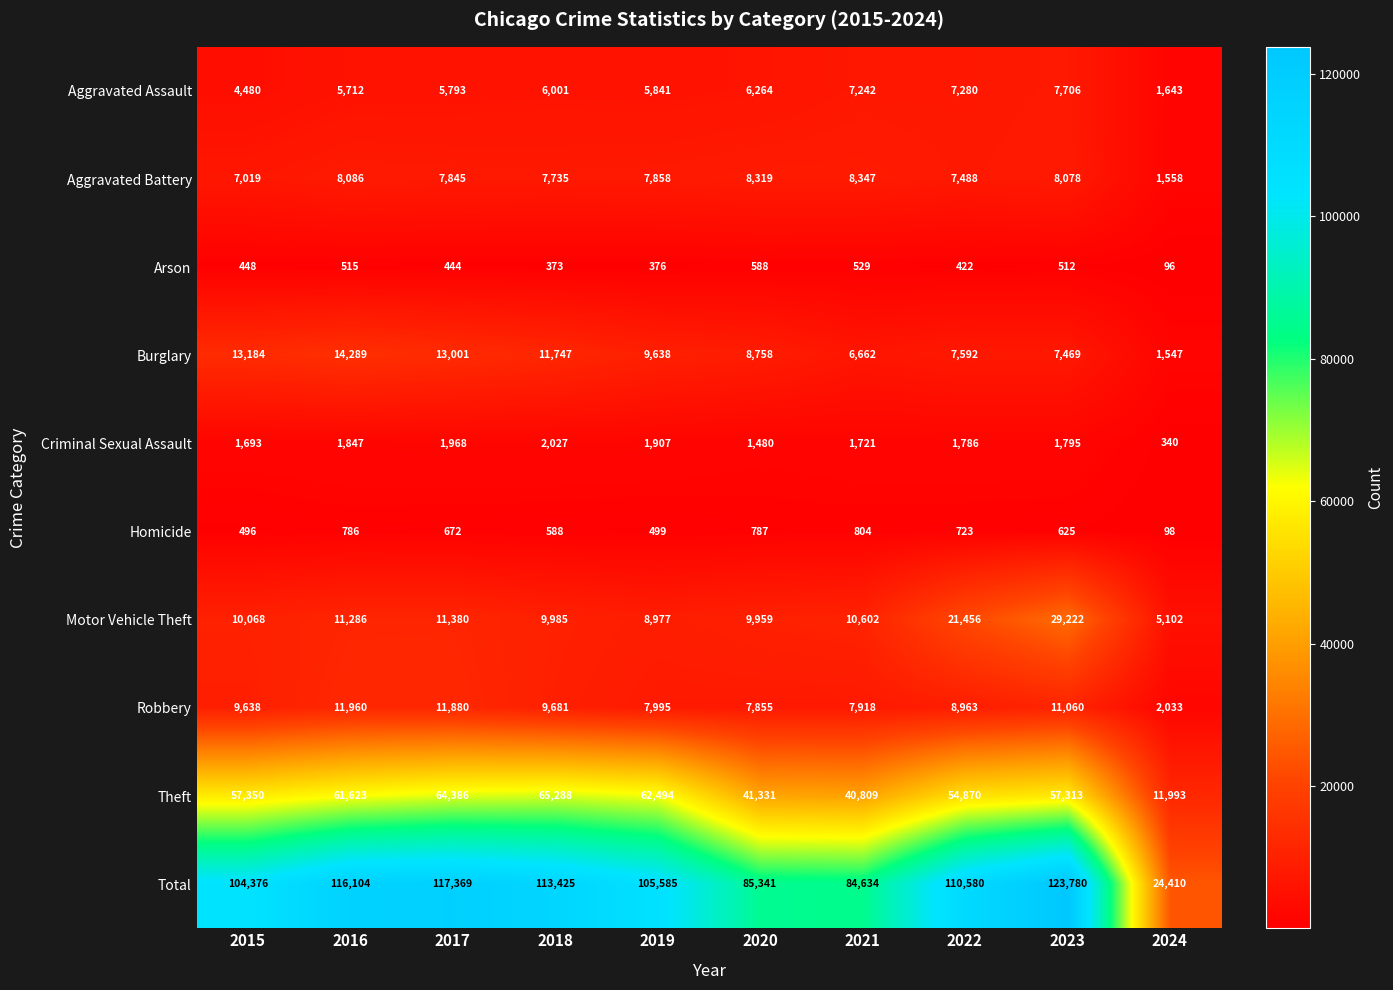

The value of Homicide at 2018 is 1029. True or false?

False